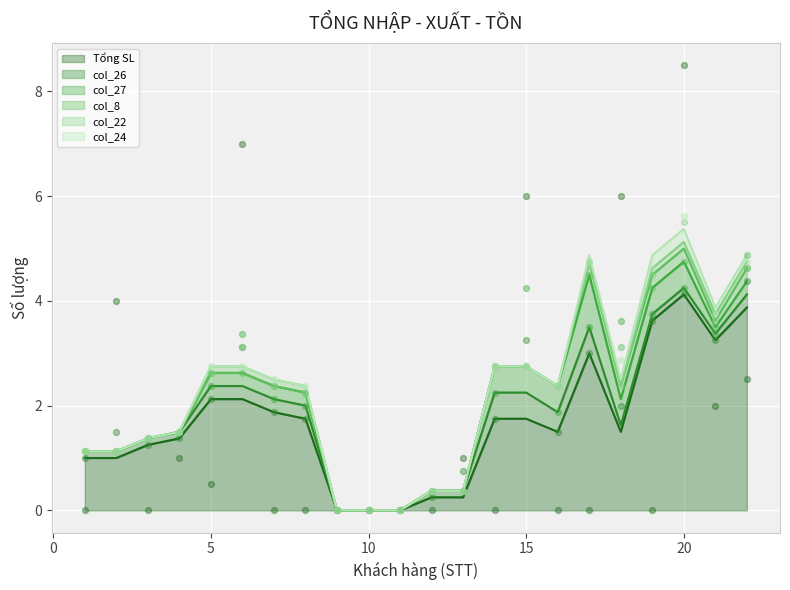

Which series has the largest total across all categories?

Tổng SL